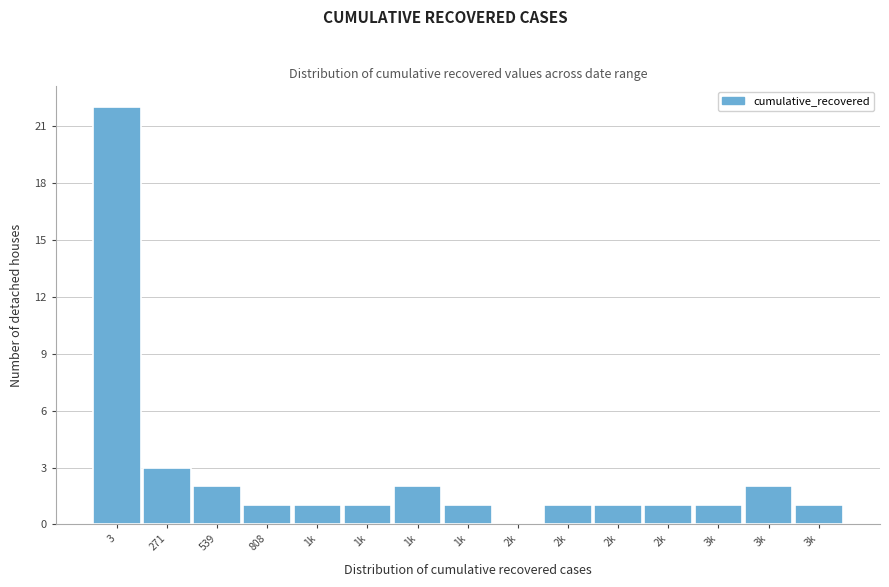

How many distinct data groups are displayed?

1